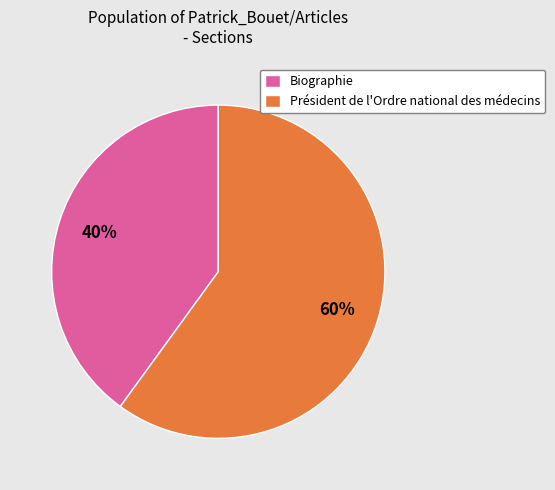

How many slices are in this pie chart?

2